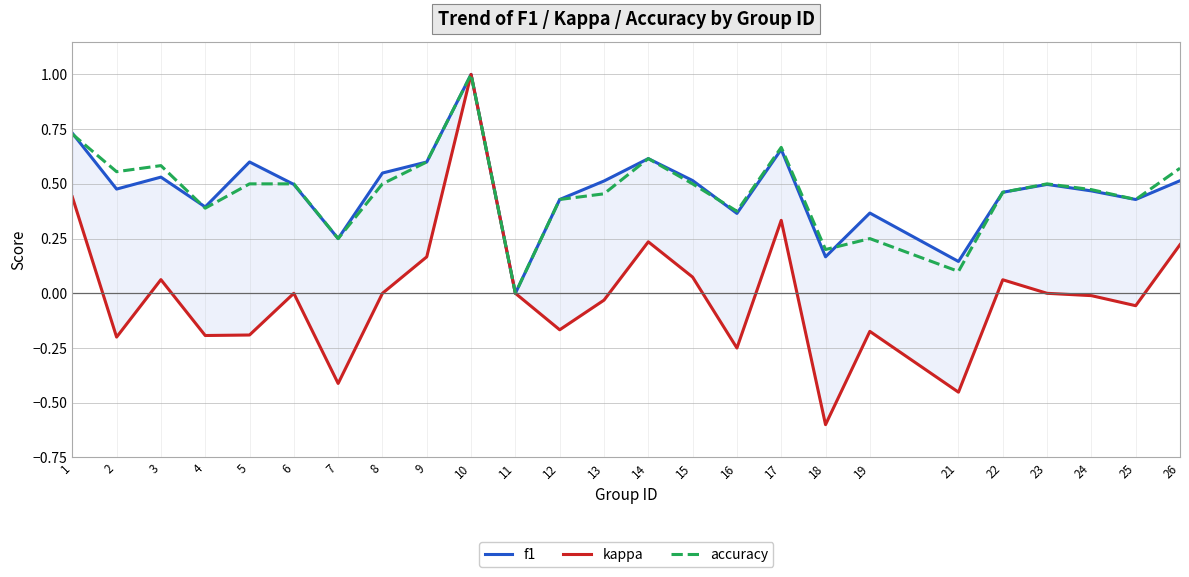

Which series has the widest spread of values?

kappa